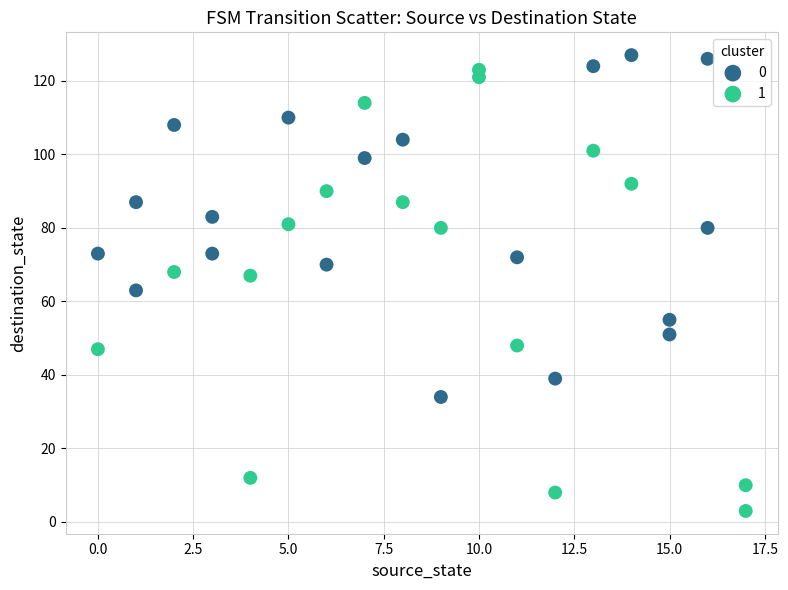

What are all the series names shown in the legend?

0, 1